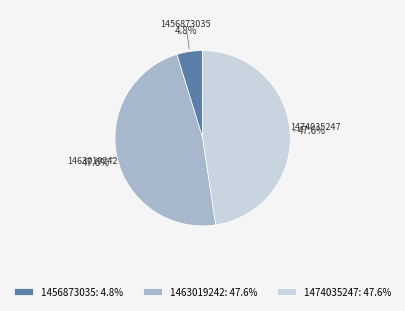

Count the number of slices in the pie.

3